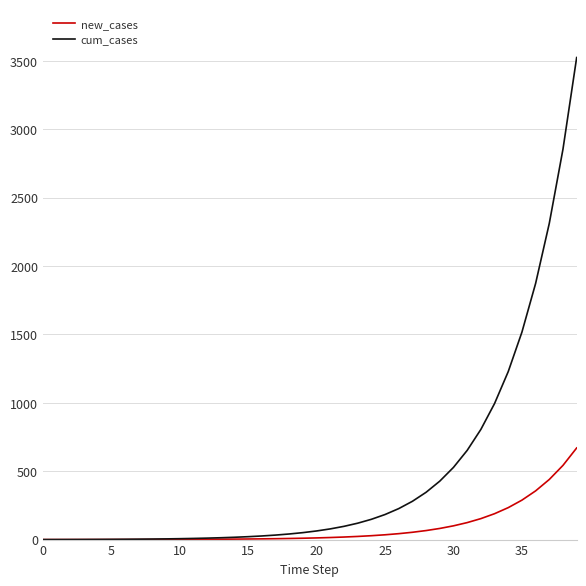

What is the highest value of the new_cases series?

670.0